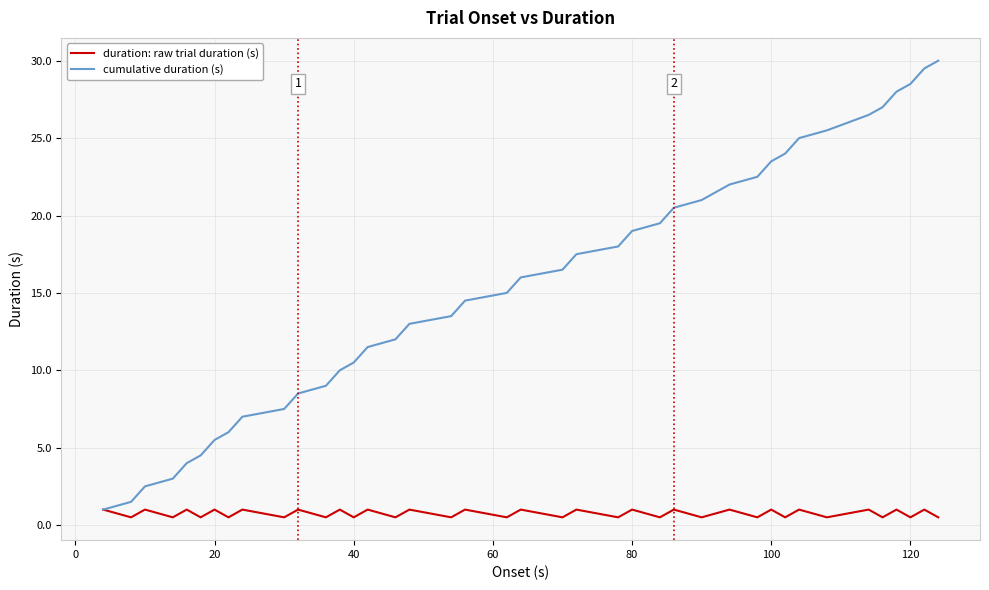

What is the maximum value for cumulative duration (s)?

30.0